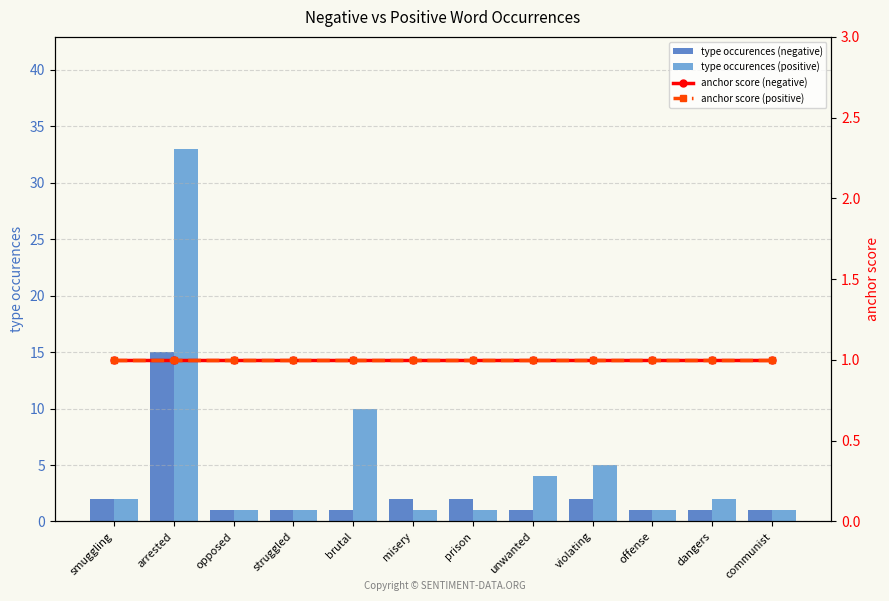

At which category is the sum across all series the highest?

arrested